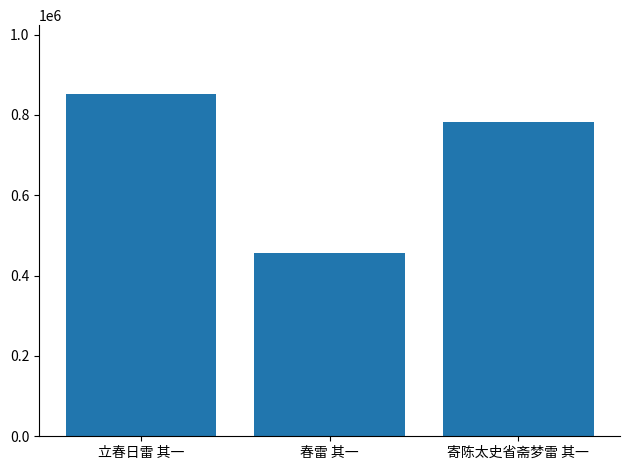

Reading right to left, what are all the values shown in this chart?

寄陈太史省斋梦雷 其一=782178	春雷 其一=457521	立春日雷 其一=852909